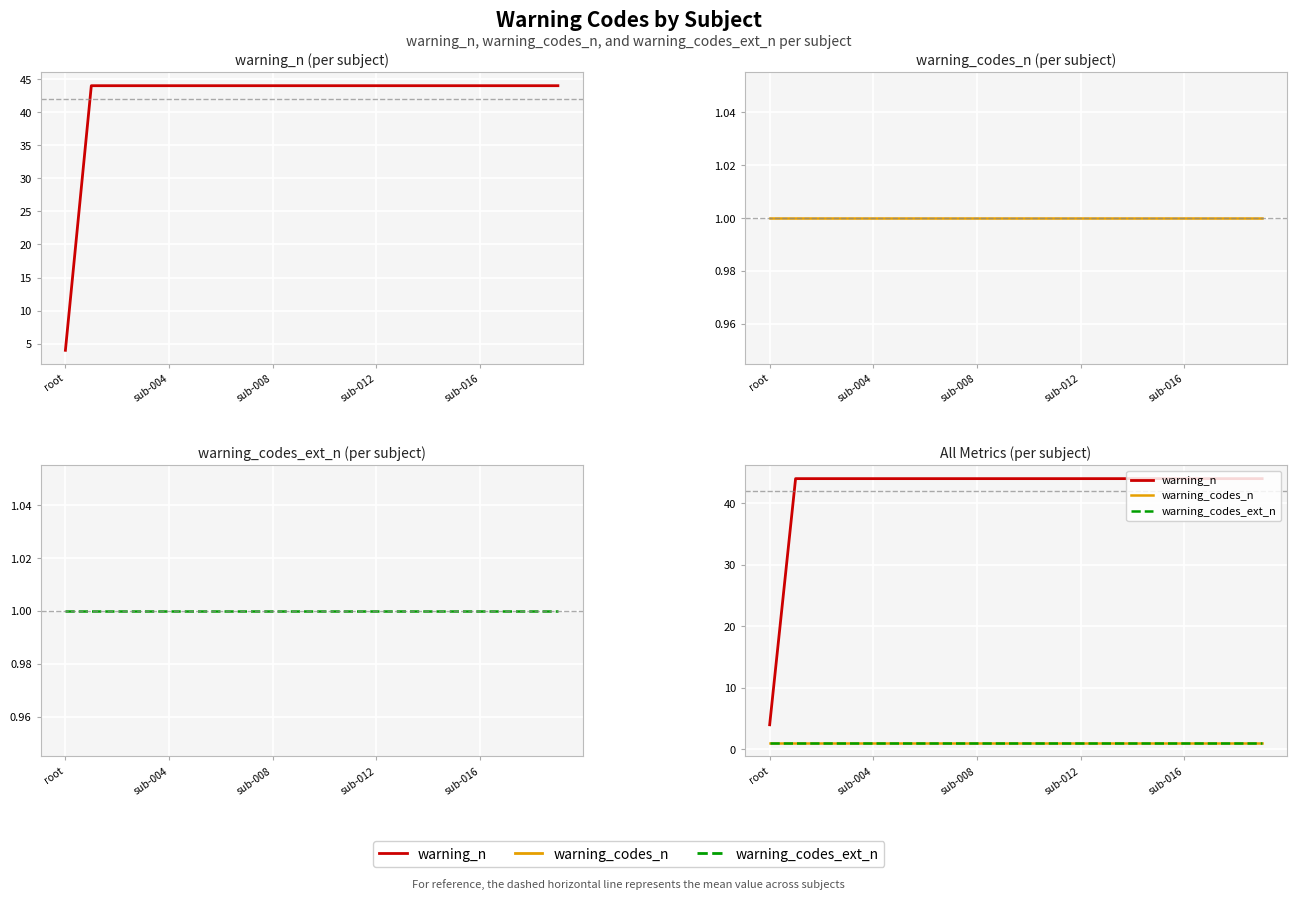

What is the sum of the warning_codes_ext_n values at 14 and 7?

2